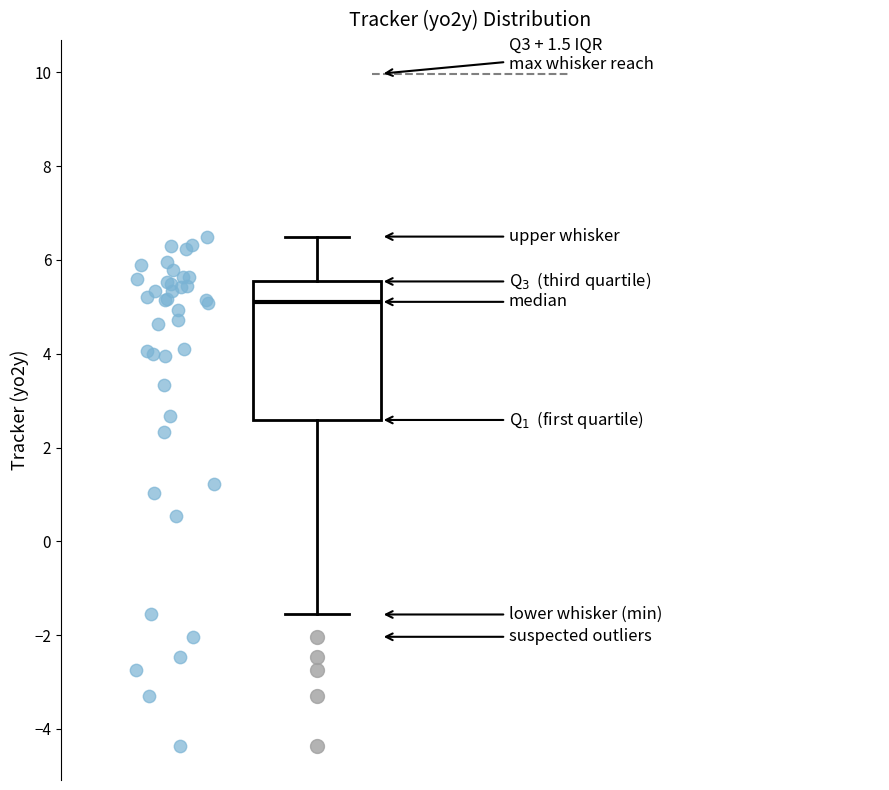

Read this box plot against the y-axis: the position of the median line, the range covered by the box, and the ends of both whiskers. The values are not printed on the chart, so give them approximately, as read against the axis.

median 5.2, box 2.6 to 5.6, whiskers -1.6 to 6.4